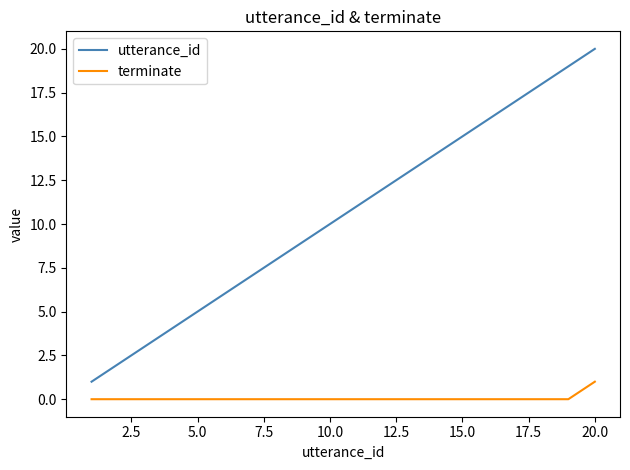

True or false: terminate and utterance_id cross at least once.

False